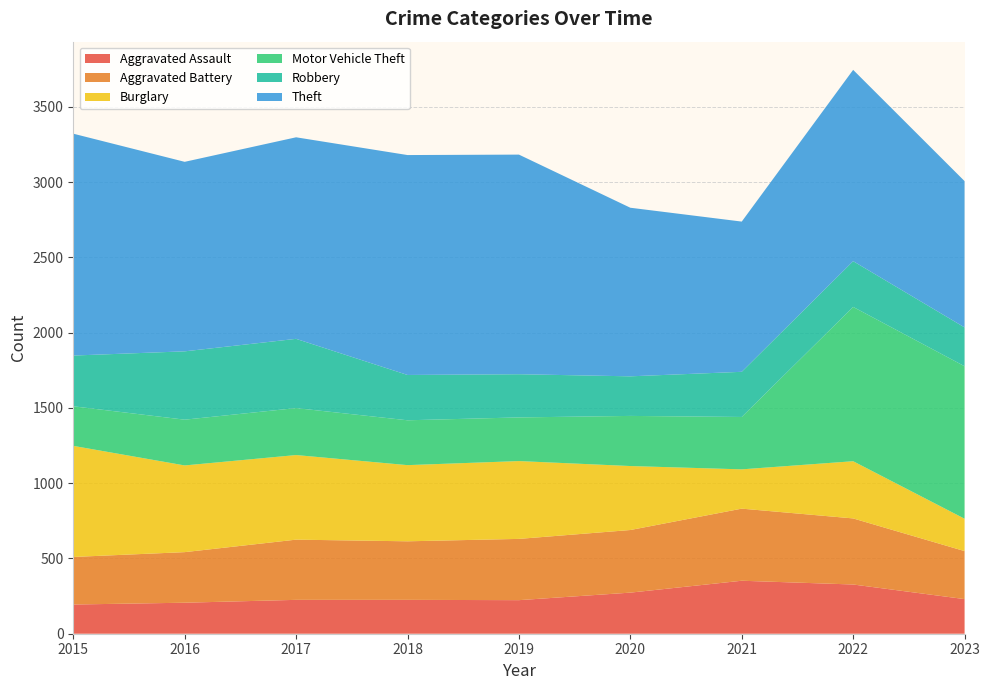

Reading left to right, what are all the values shown in this chart?

Aggravated Assault: 194	206	225	225	223	273	352	327	230
Aggravated Battery: 316	336	400	389	407	416	479	439	319
Burglary: 738	576	562	506	517	425	261	380	215
Motor Vehicle Theft: 263	304	312	298	290	333	348	1025	1013
Robbery: 337	454	460	301	287	263	300	304	258
Theft: 1474	1259	1339	1461	1459	1120	998	1271	972